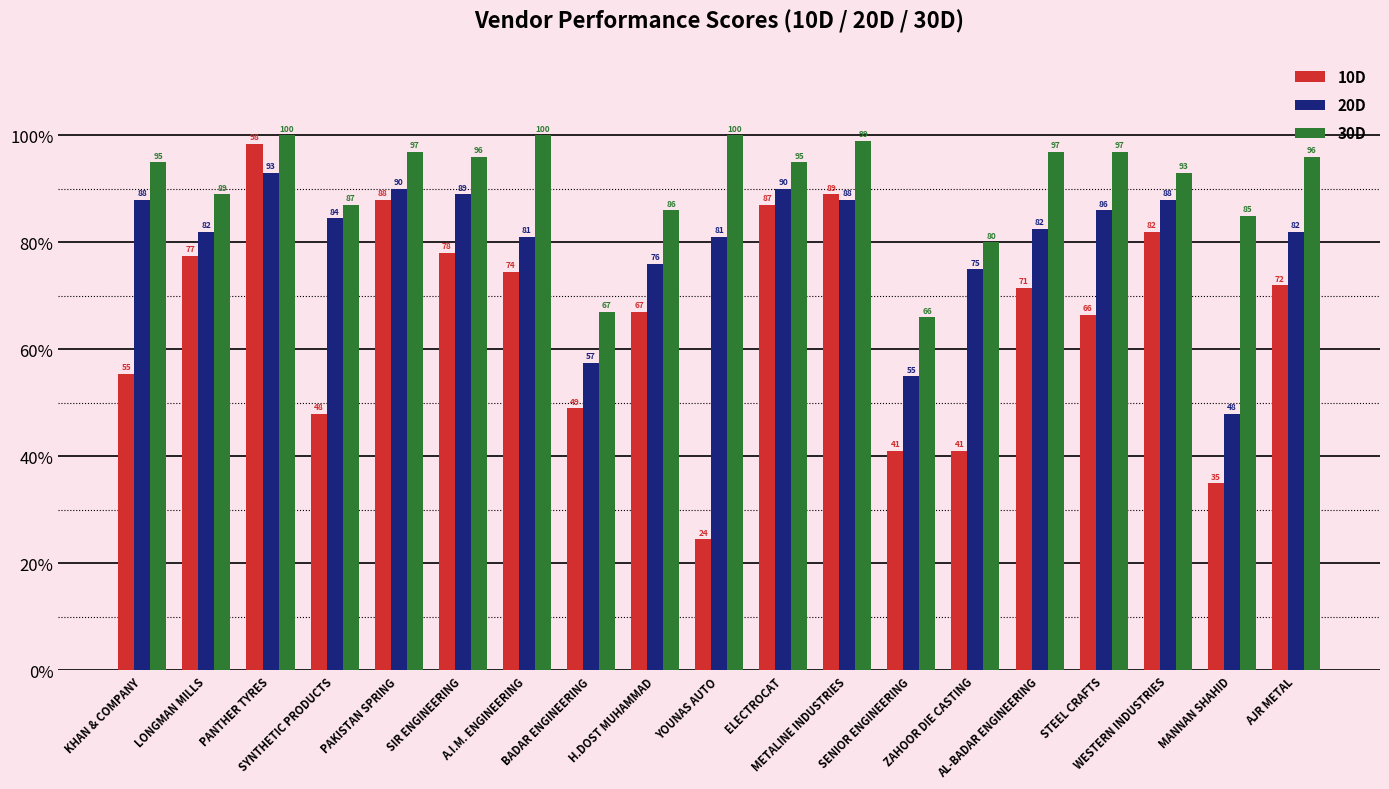

Count the number of data series in this chart.

3